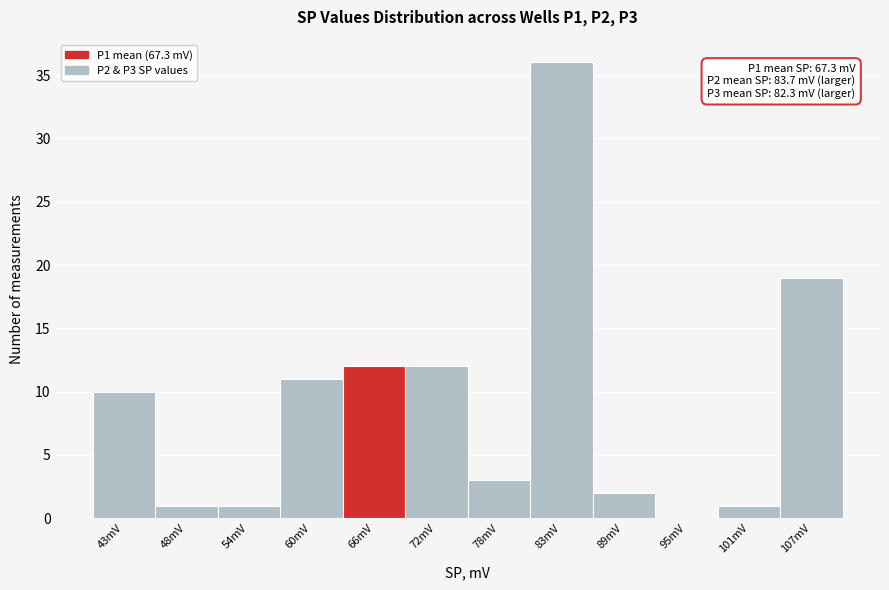

Over which range of the x-axis is the bar tallest?

80 to 86